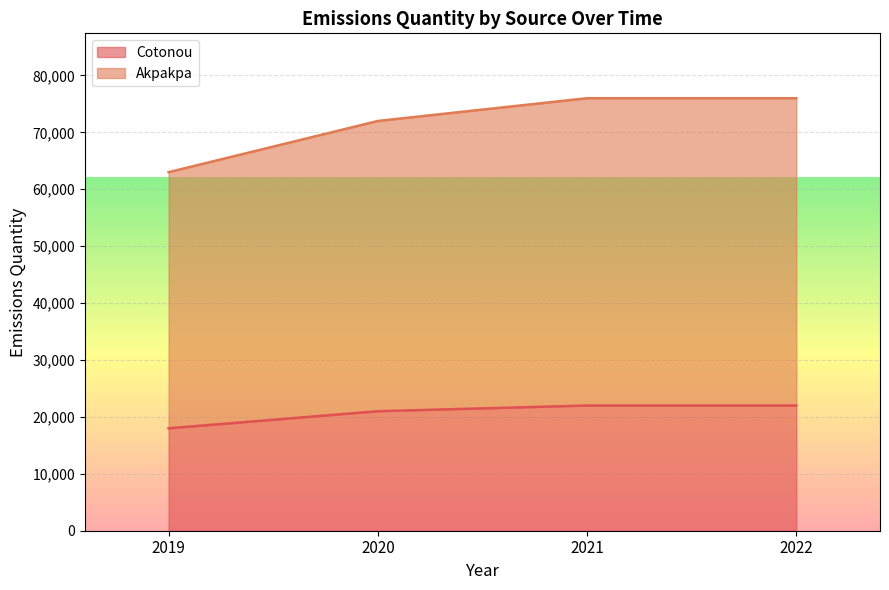

At 2020, list the series in order from smallest to largest.

Cotonou, Akpakpa